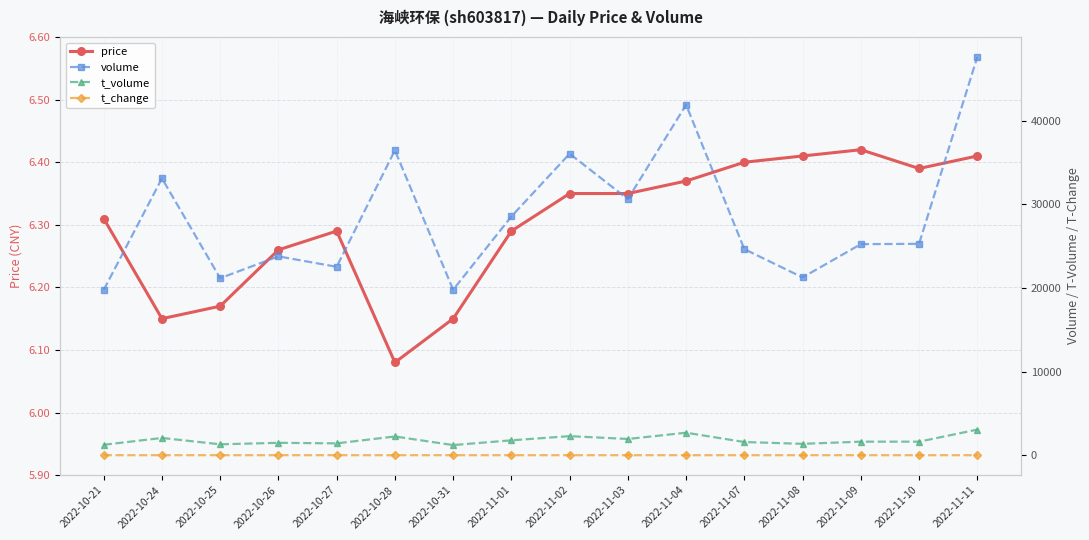

True or false: t_change and volume intersect in this chart.

False